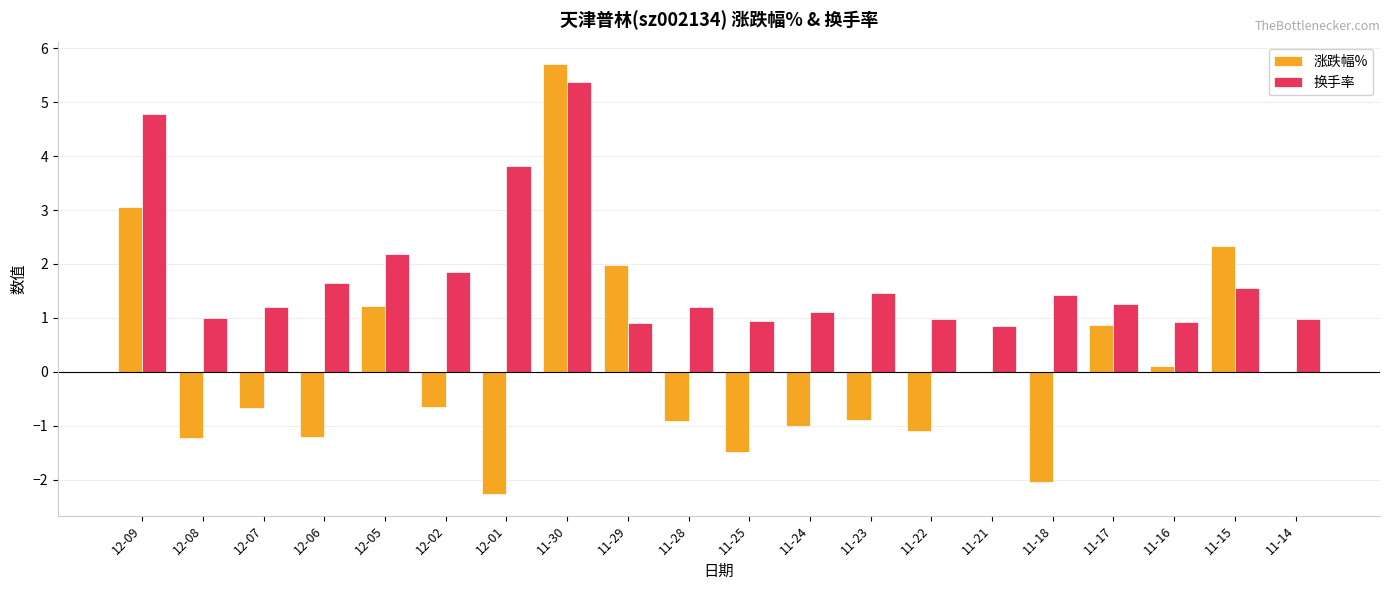

What is the sum of all 换手率 values?

35.4